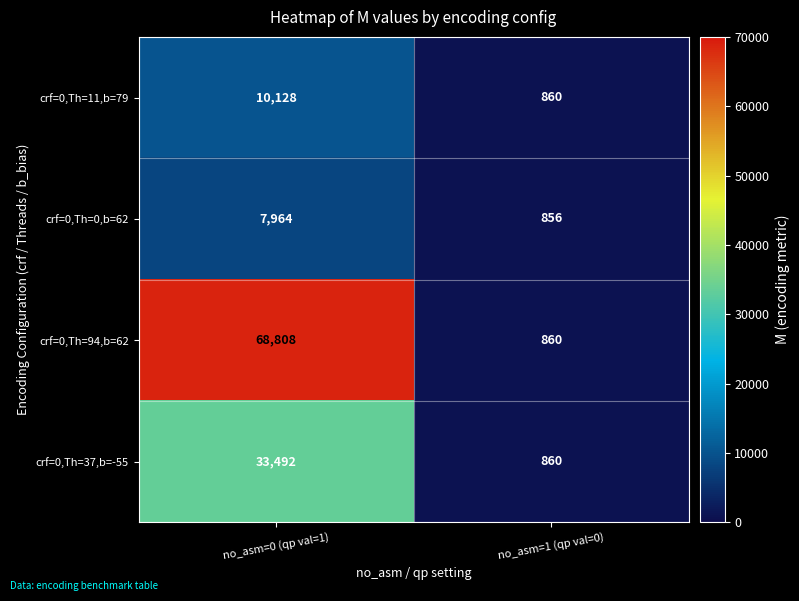

What is the total value across all series at no_asm=0 (qp val=1)?

120392